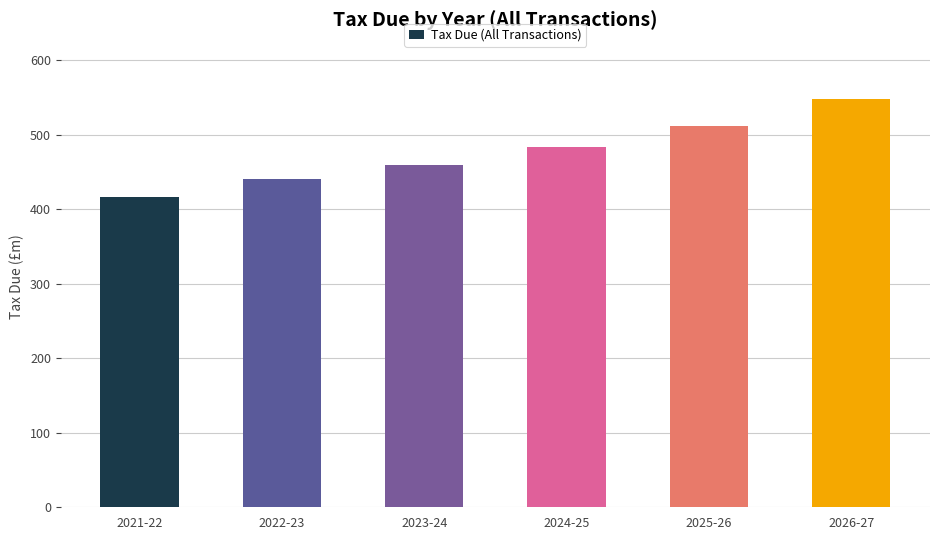

What is the sum of all values?

2861.4